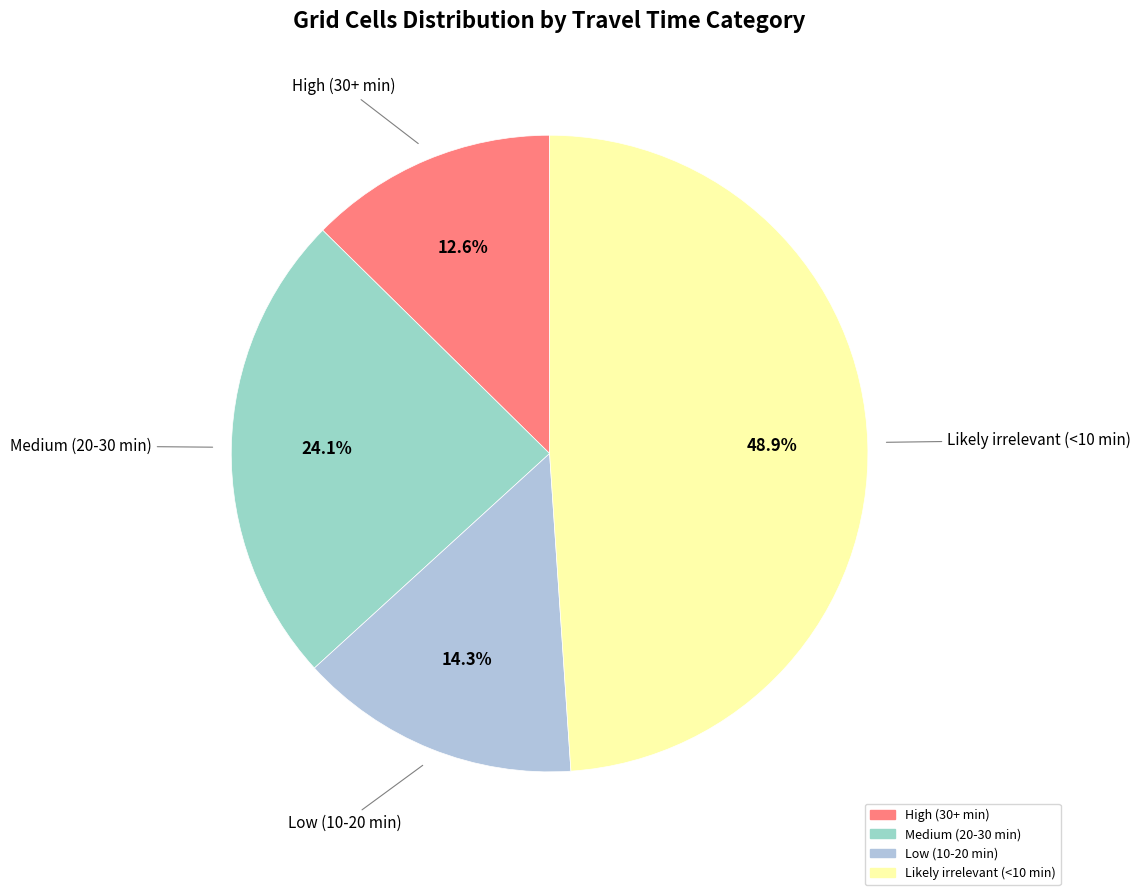

To the nearest percent, what is the difference between the largest and smallest slice percentages?

36%